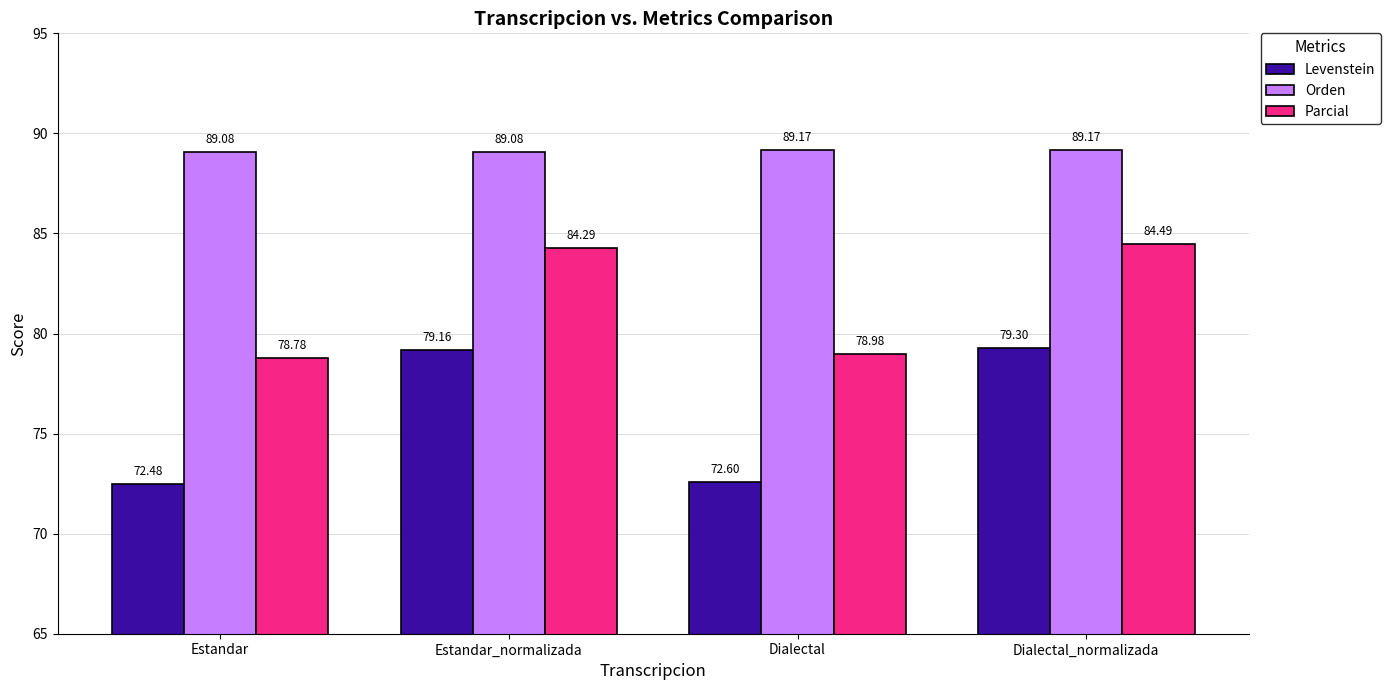

How many data points in Parcial are above 84?

2